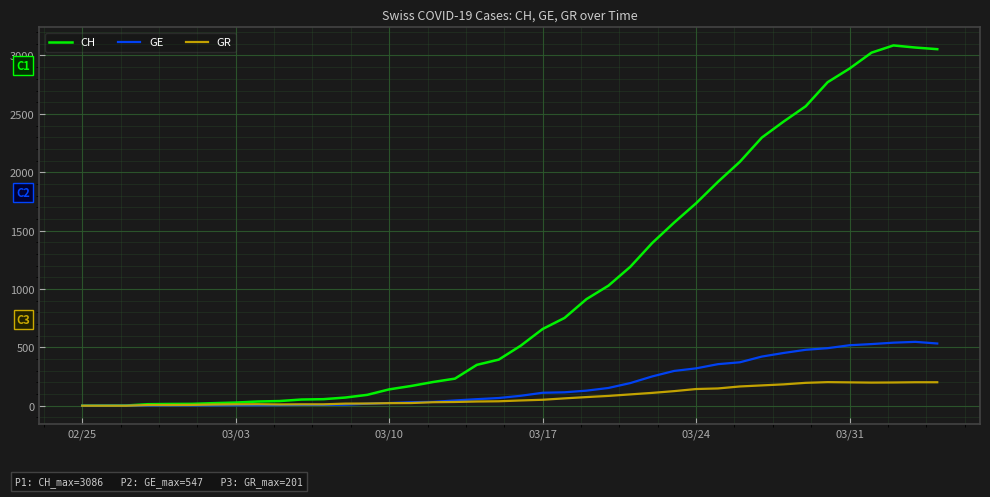

Which series has the widest spread of values?

CH